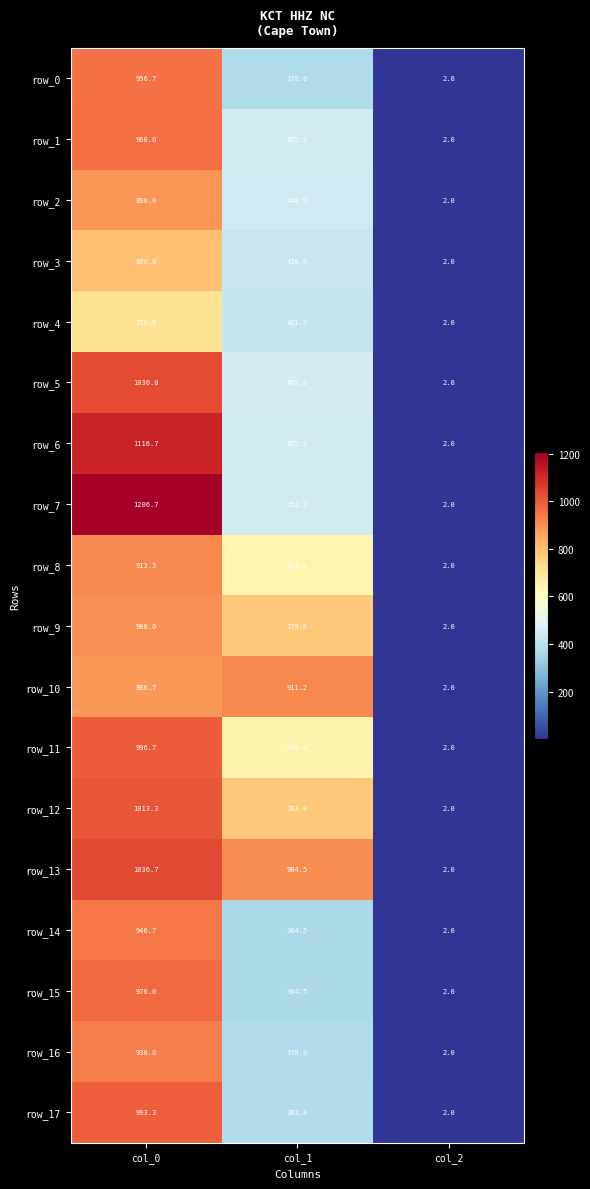

At which category does the chart reach its minimum across all series?

col_2